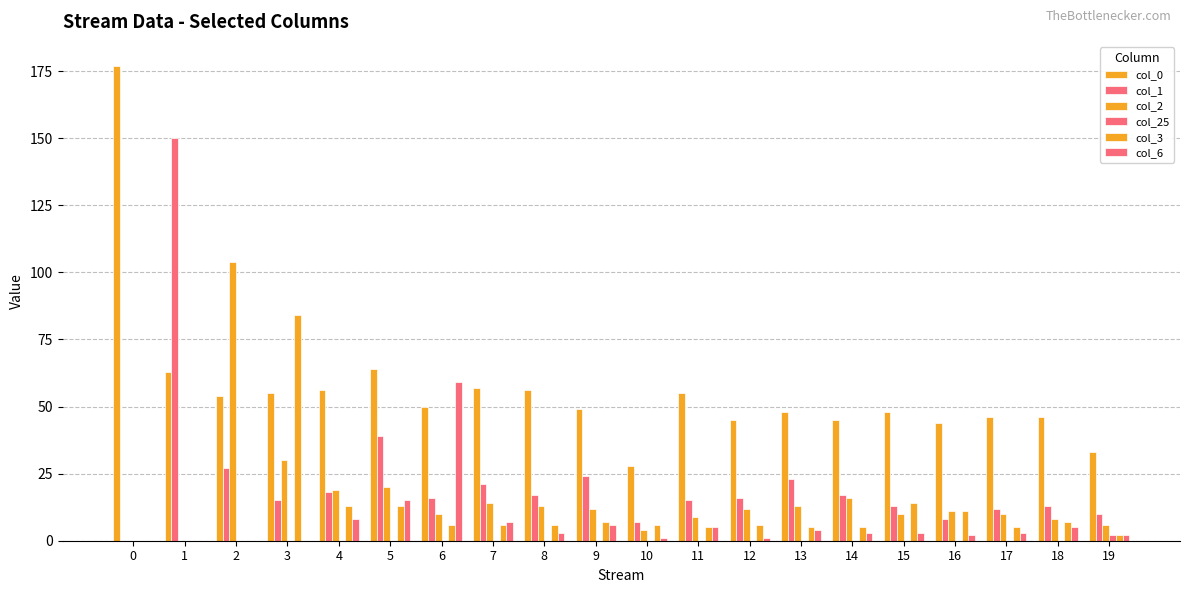

Reading left to right, transcribe all the data shown in this chart.

col_0: 177	63	54	55	56	64	50	57	56	49	28	55	45	48	45	48	44	46	46	33
col_1: 0	150	27	15	18	39	16	21	17	24	7	15	16	23	17	13	8	12	13	10
col_2: 0	0	104	30	19	20	10	14	13	12	4	9	12	13	16	10	11	10	8	6
col_25: 0	0	0	0	0	0	0	0	0	0	0	0	0	0	0	0	0	0	0	2
col_3: 0	0	0	84	13	13	6	6	6	7	6	5	6	5	5	14	11	5	7	2
col_6: 0	0	0	0	8	15	59	7	3	6	1	5	1	4	3	3	2	3	5	2